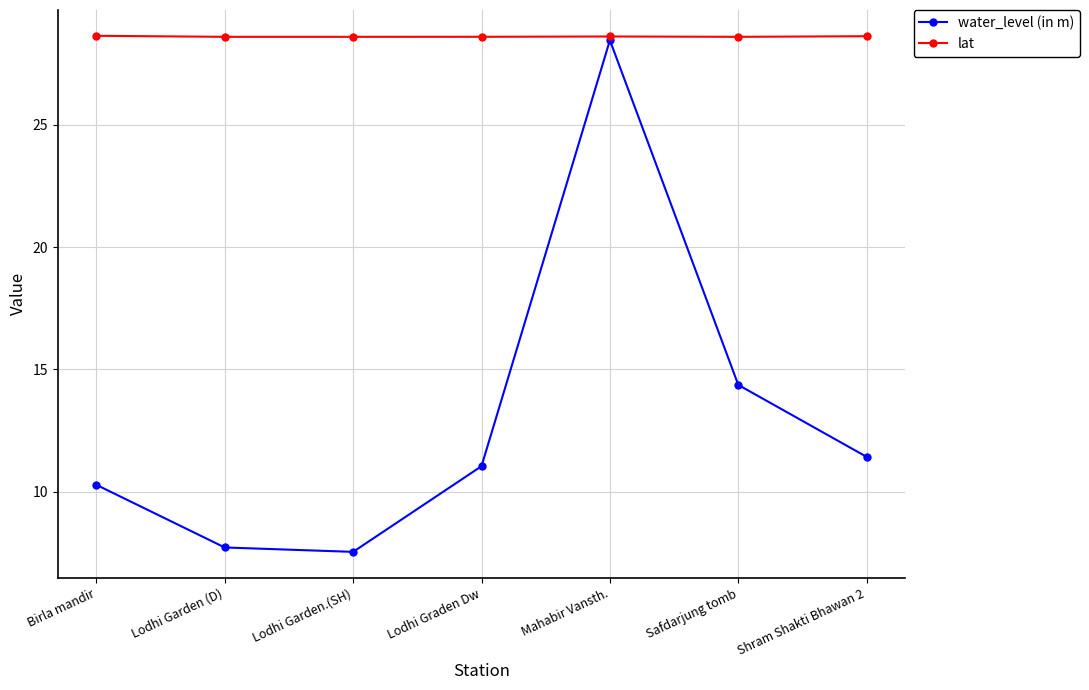

What is the maximum value shown in the chart?

28.6